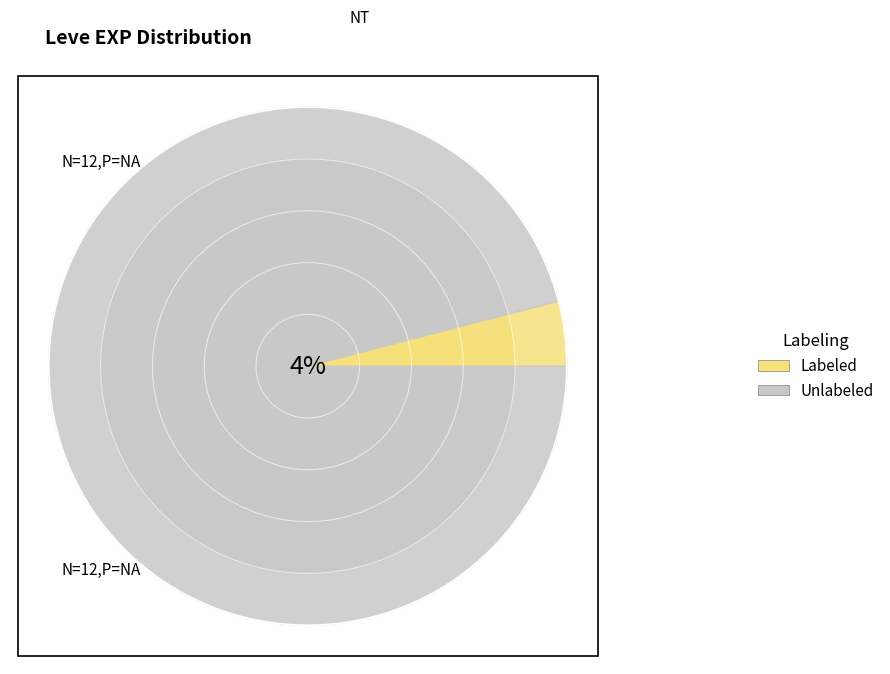

Is Bone Brand the majority of the pie?

No